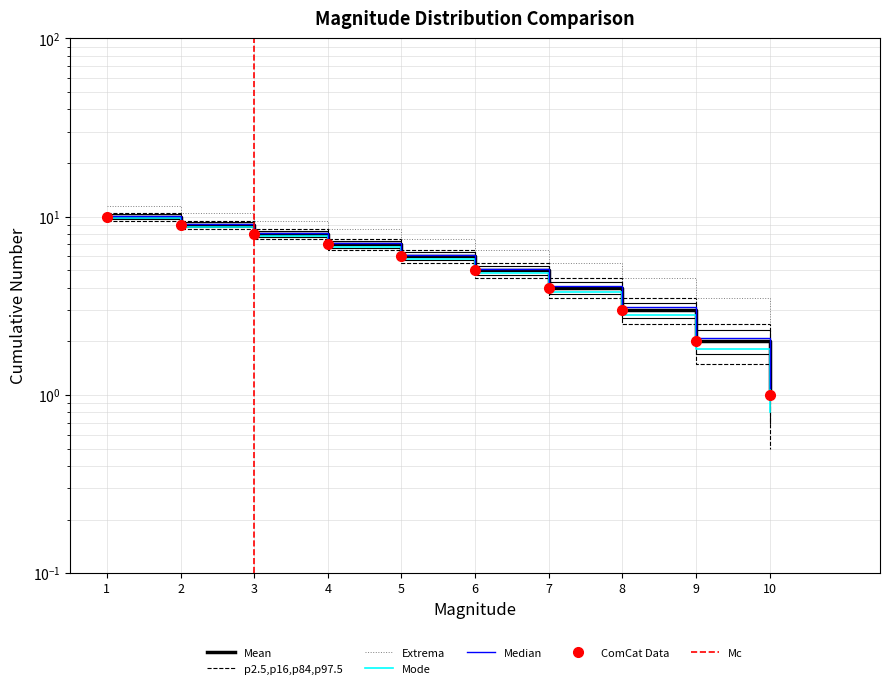

Approximately how many times larger is the value at 9 compared to 6?

0.4